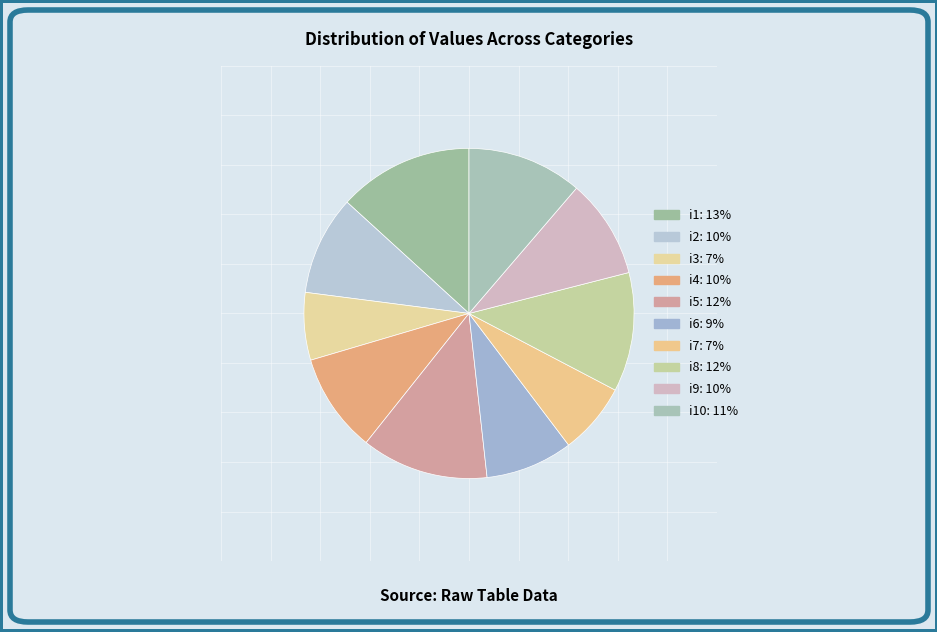

Which slice is the smallest?

i3